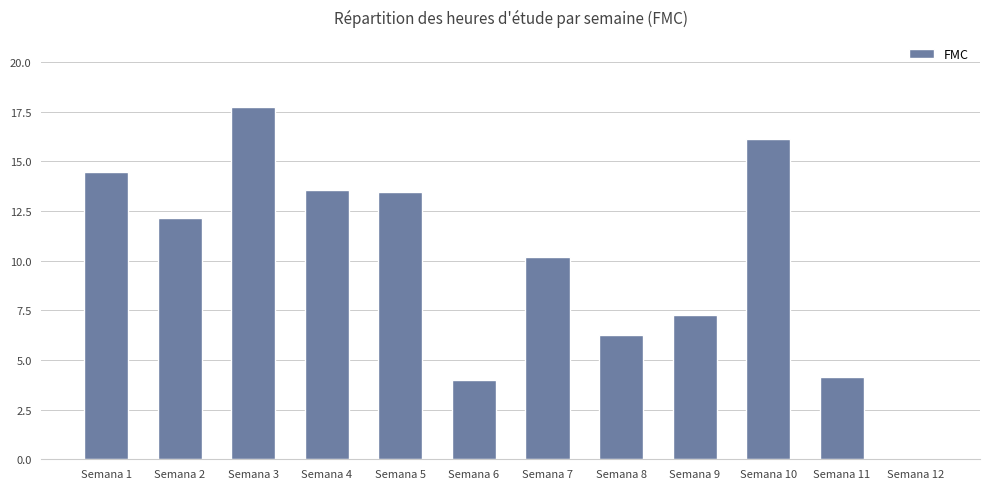

The value at Semana 5 is 19.0. True or false?

False